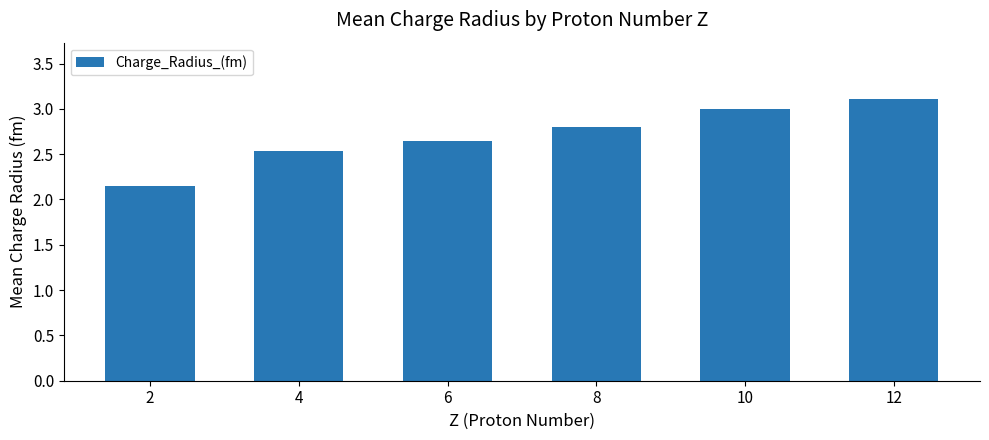

Rank the categories by value from highest to lowest.

12, 10, 8, 6, 4, 2